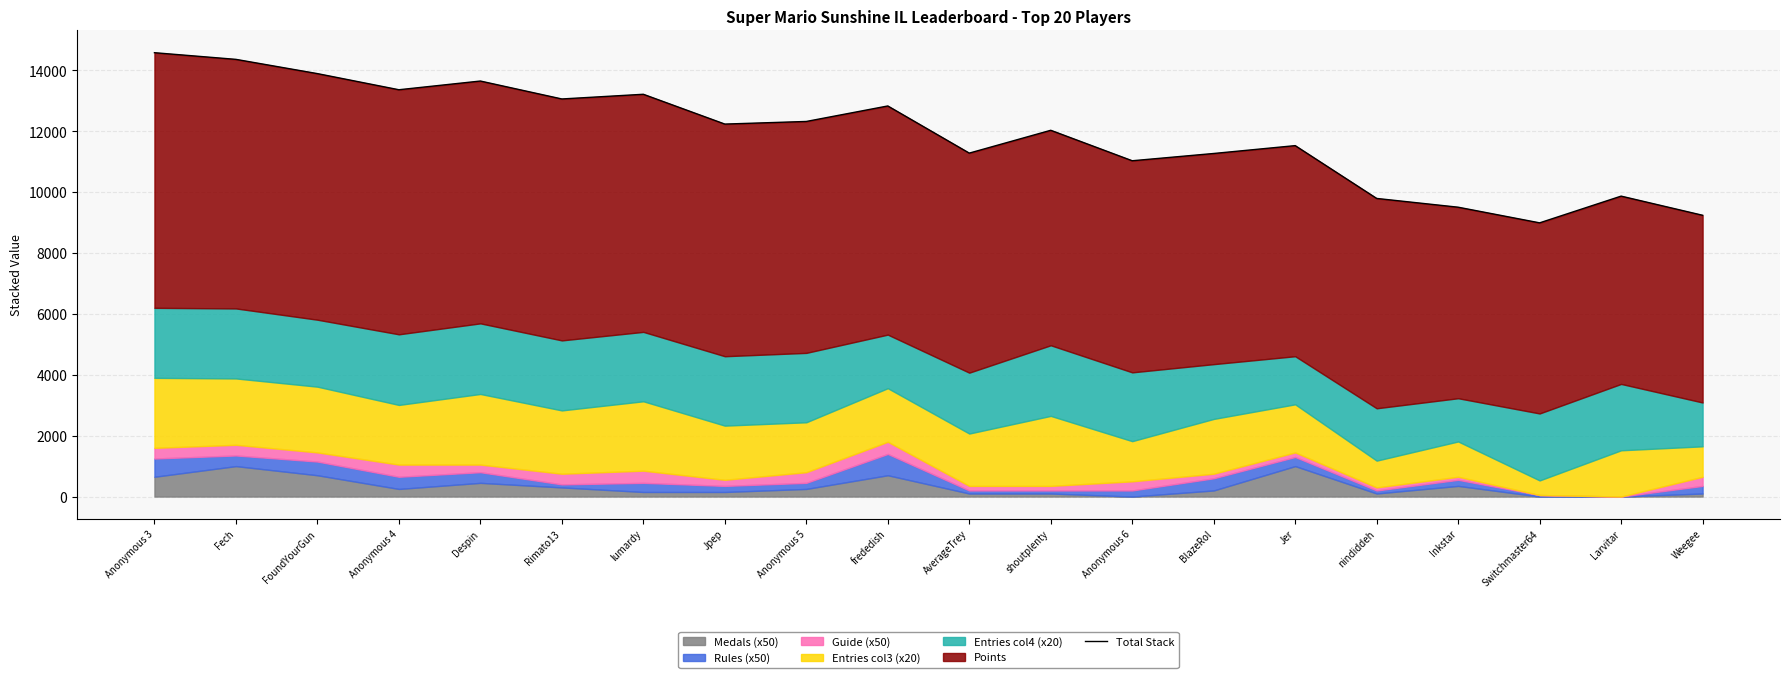

How many interior local peaks (higher than both neighbors) does the data have?

6